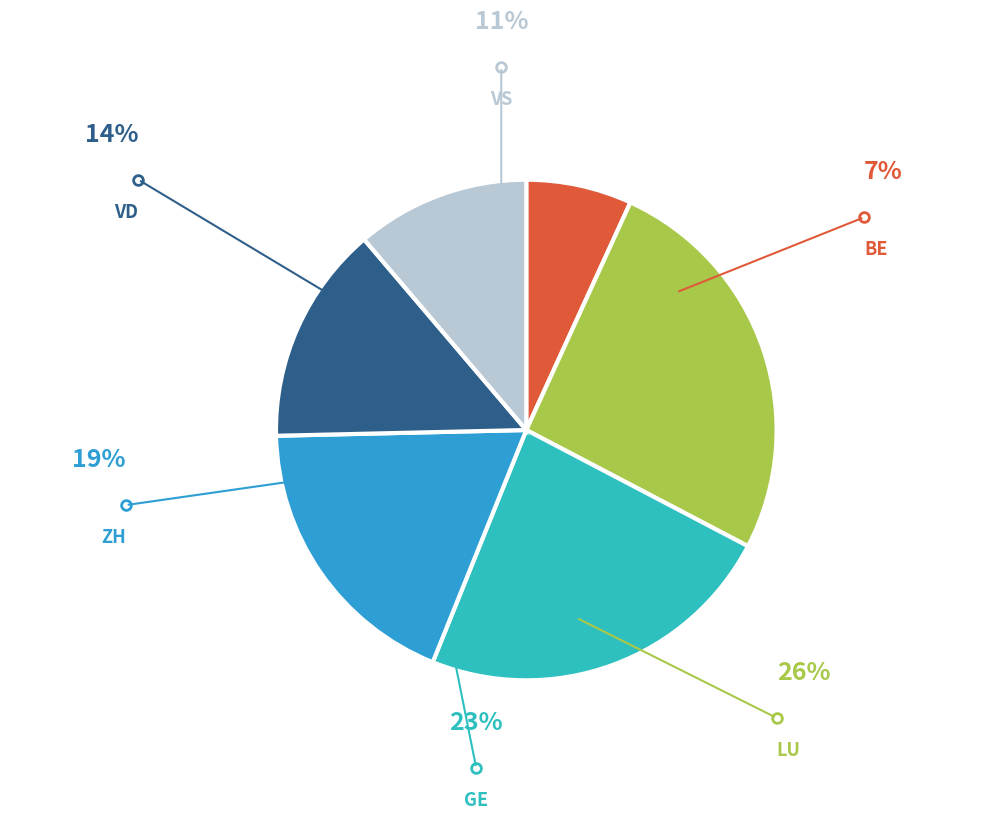

What is the ratio of the value at GE to the value at LU?

0.9